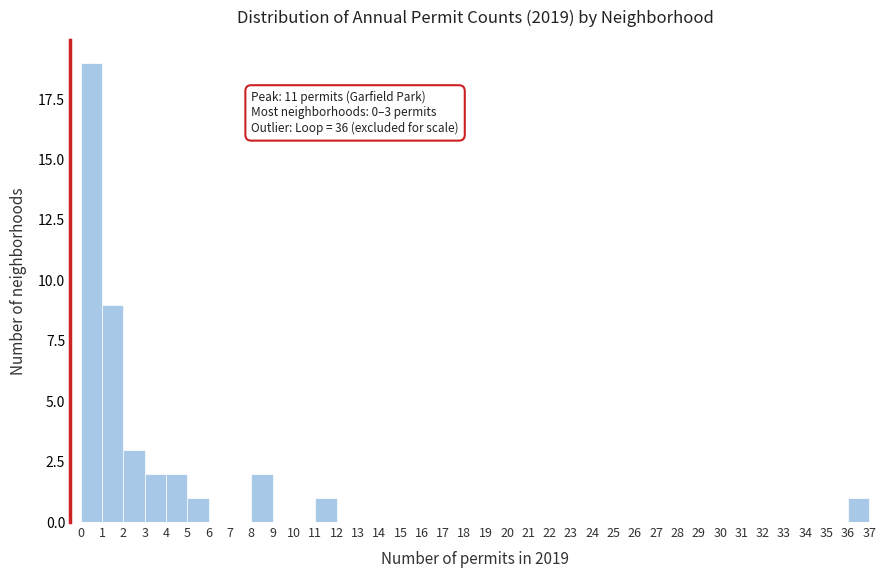

Which range on the x-axis has the tallest bar?

0 to 1